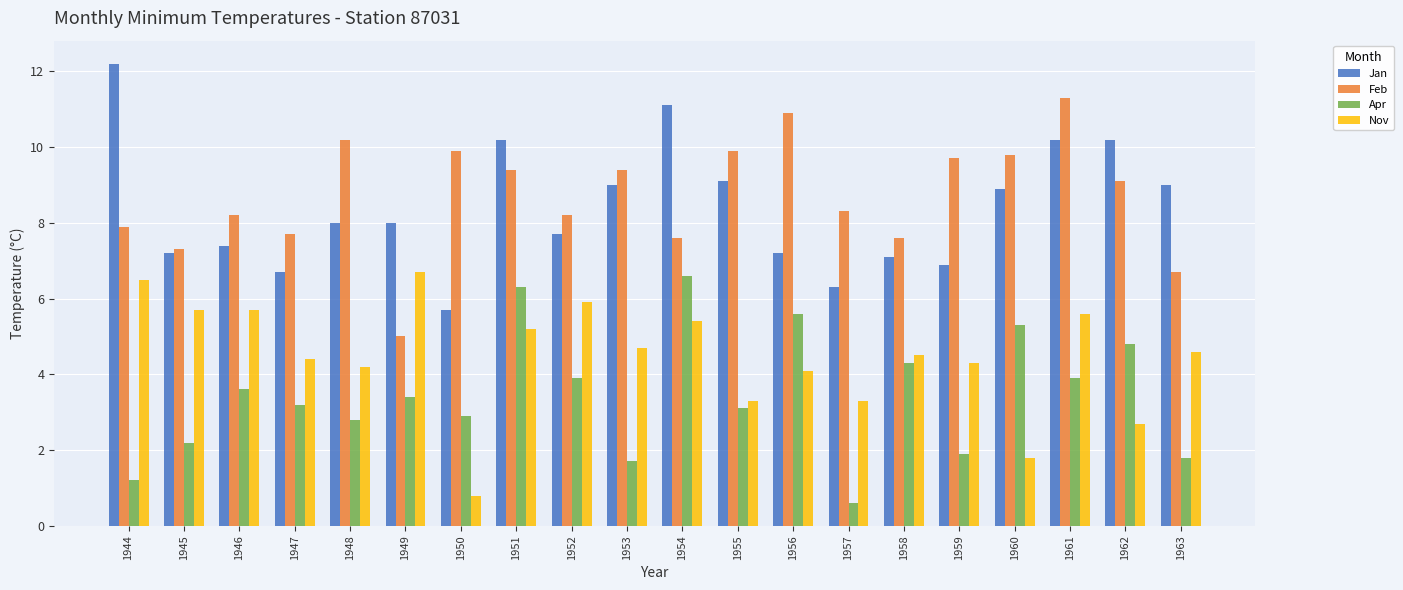

The Apr series shows 1.0 at 1961. True or false?

False